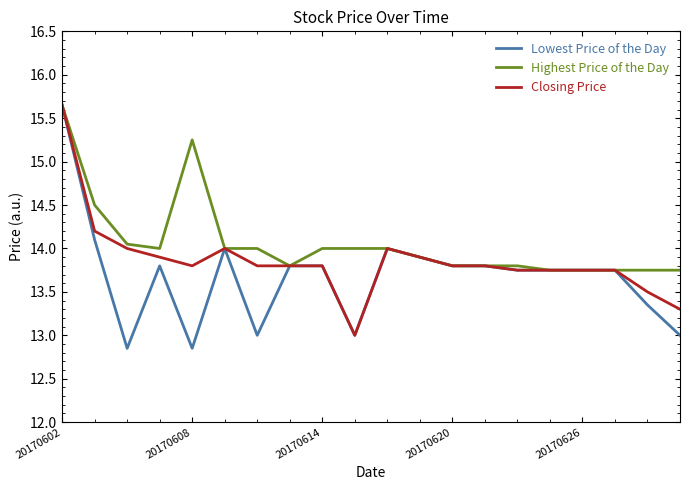

Which series has the widest spread of values?

Lowest Price of the Day